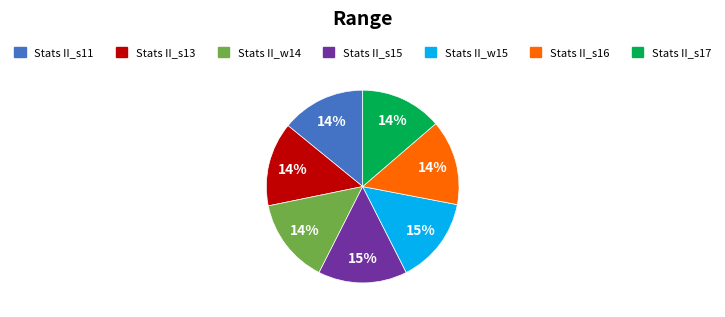

How many segments does this pie chart have?

7